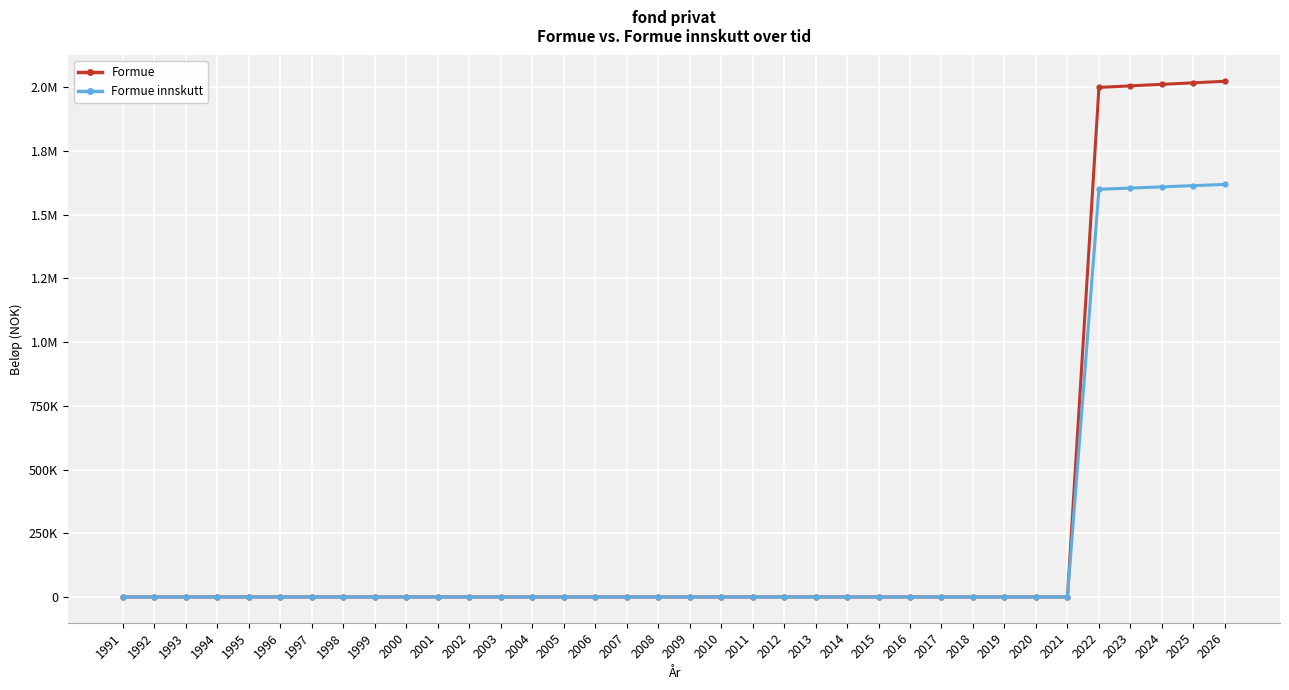

Does the chart have visible grid lines?

Yes